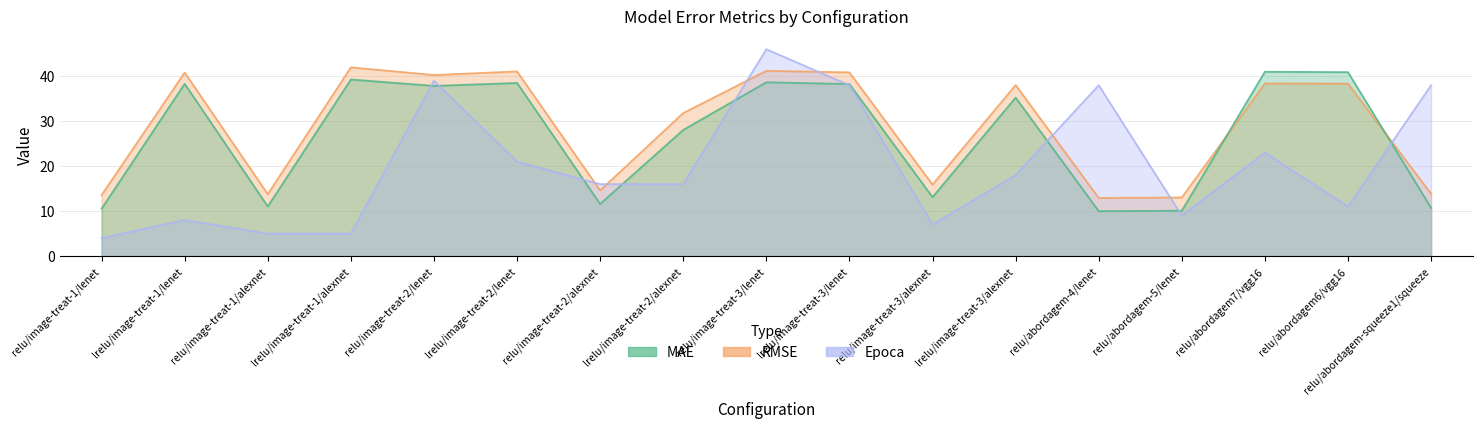

Rank the series by their maximum value, from lowest to highest.

MAE, RMSE, Epoca